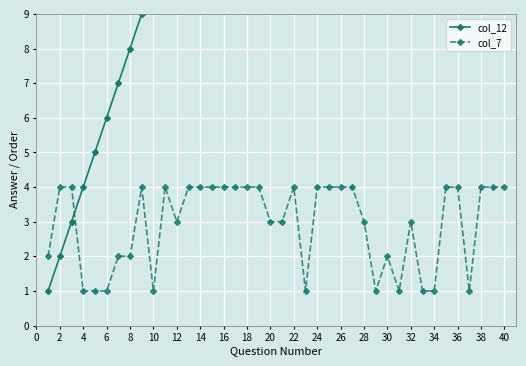

What is the minimum value shown in the chart?

1